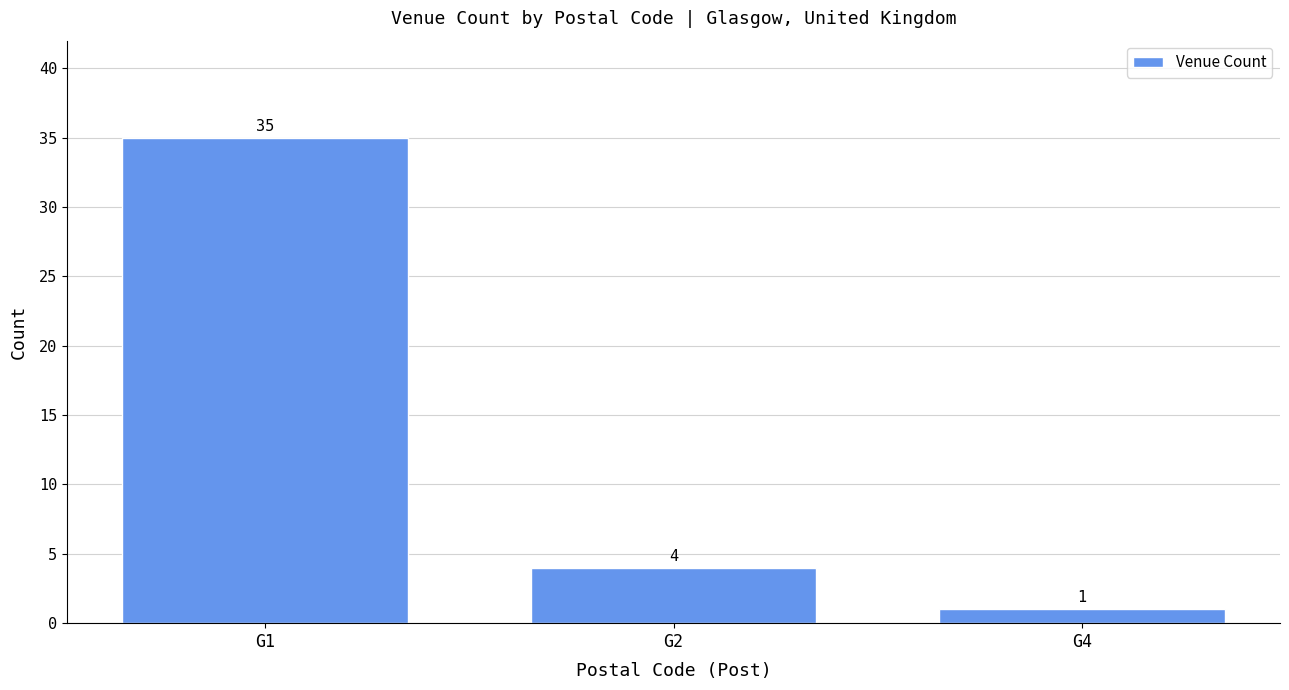

Between G4 and G2, which is larger?

G2